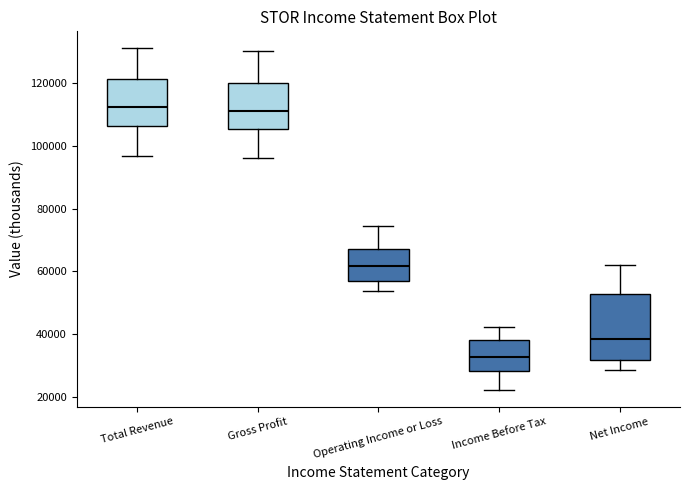

Reading left to right, transcribe this box plot: for each box, give where its median line is, the range the box spans, and where its two whiskers end, as read against the y-axis. The values are not printed on the chart, so give them approximately, as read against the axis.

Total Revenue: median 112000, box 106000 to 122000, whiskers 98000 to 132000
Gross Profit: median 112000, box 106000 to 120000, whiskers 96000 to 130000
Operating Income or Loss: median 62000, box 58000 to 68000, whiskers 54000 to 74000
Income Before Tax: median 32000, box 28000 to 38000, whiskers 22000 to 42000
Net Income: median 38000, box 32000 to 52000, whiskers 28000 to 62000